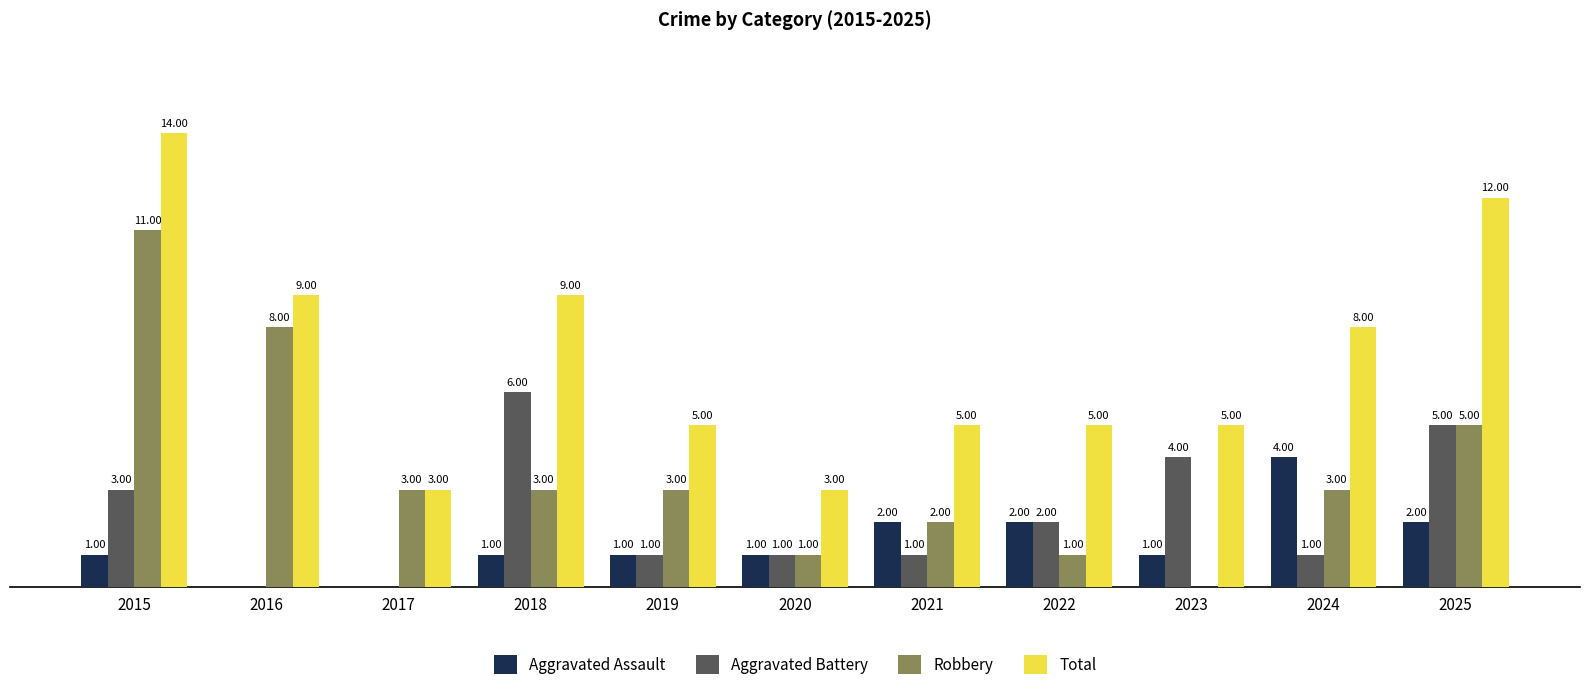

Which series has the largest total across all categories?

Total